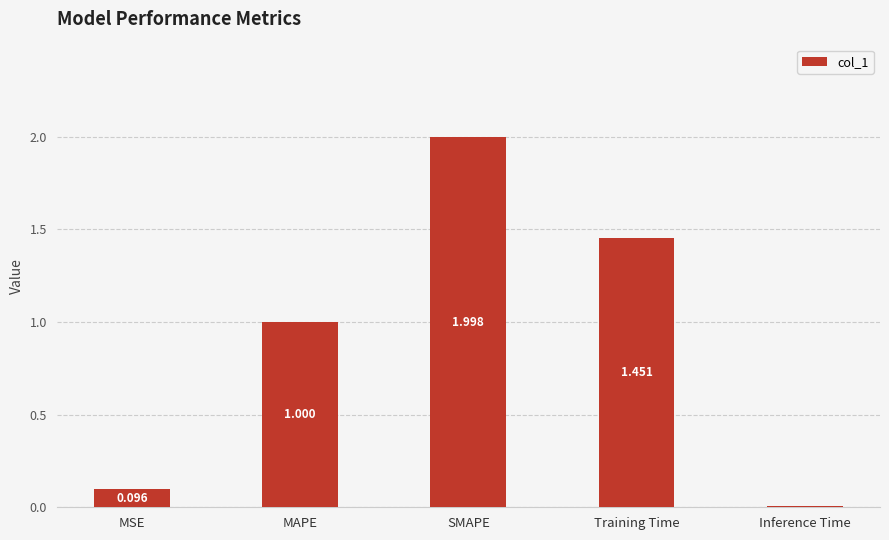

What is the difference between the maximum and minimum values?

2.0